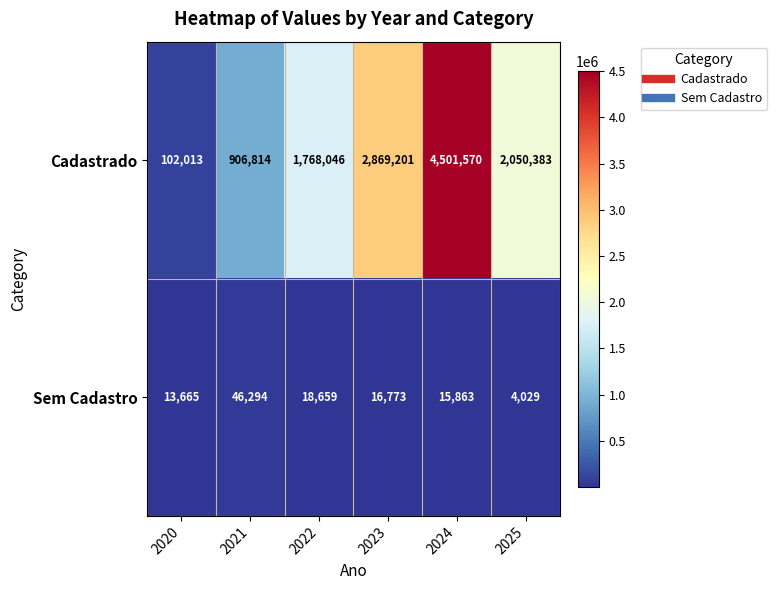

What is the sum of all Sem Cadastro values?

115283